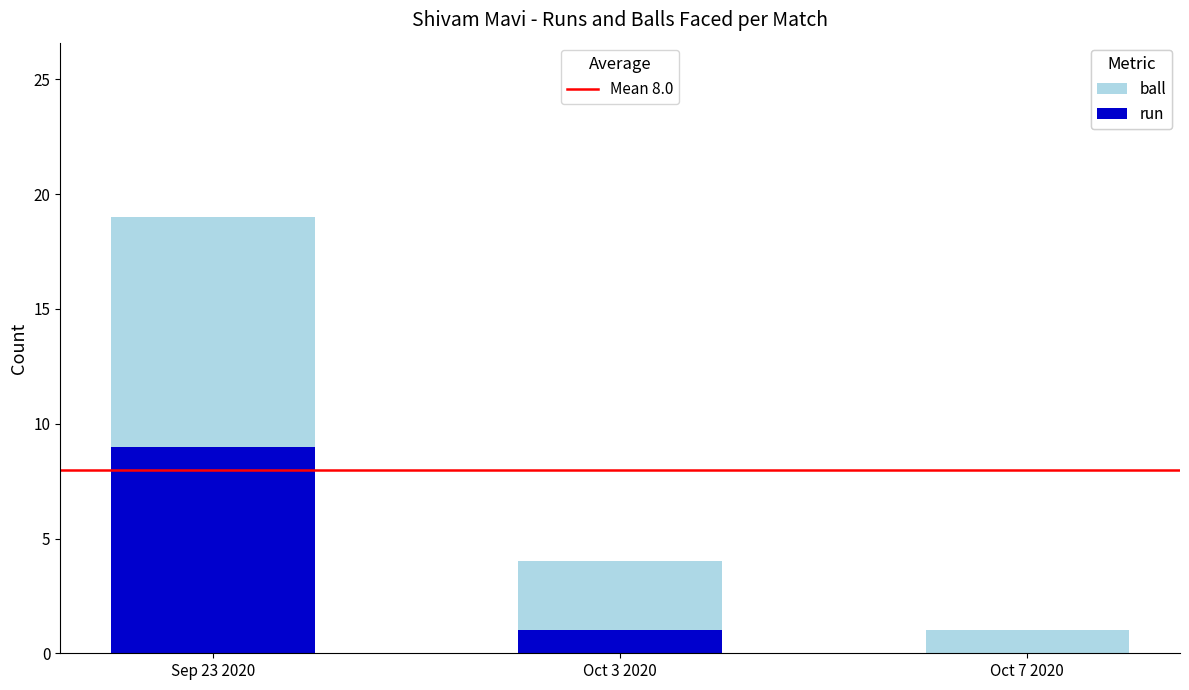

At which category is the sum across all series the highest?

Sep 23 2020